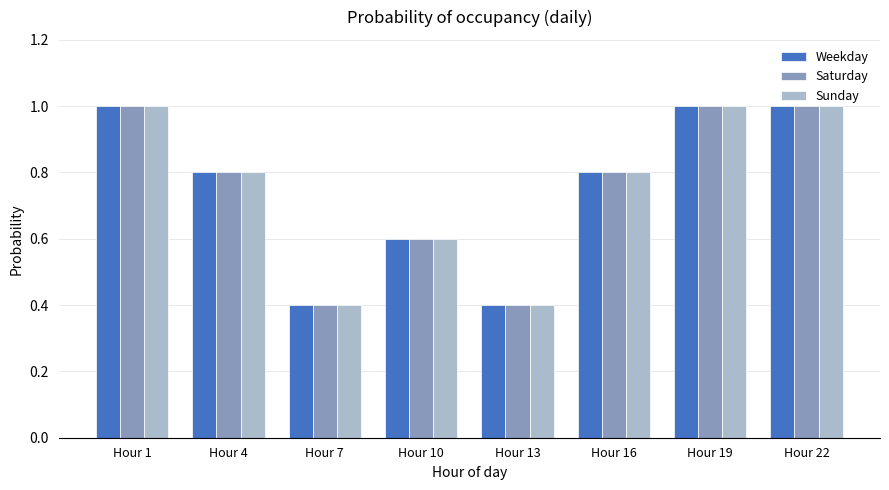

How many categories are shown in the chart?

8